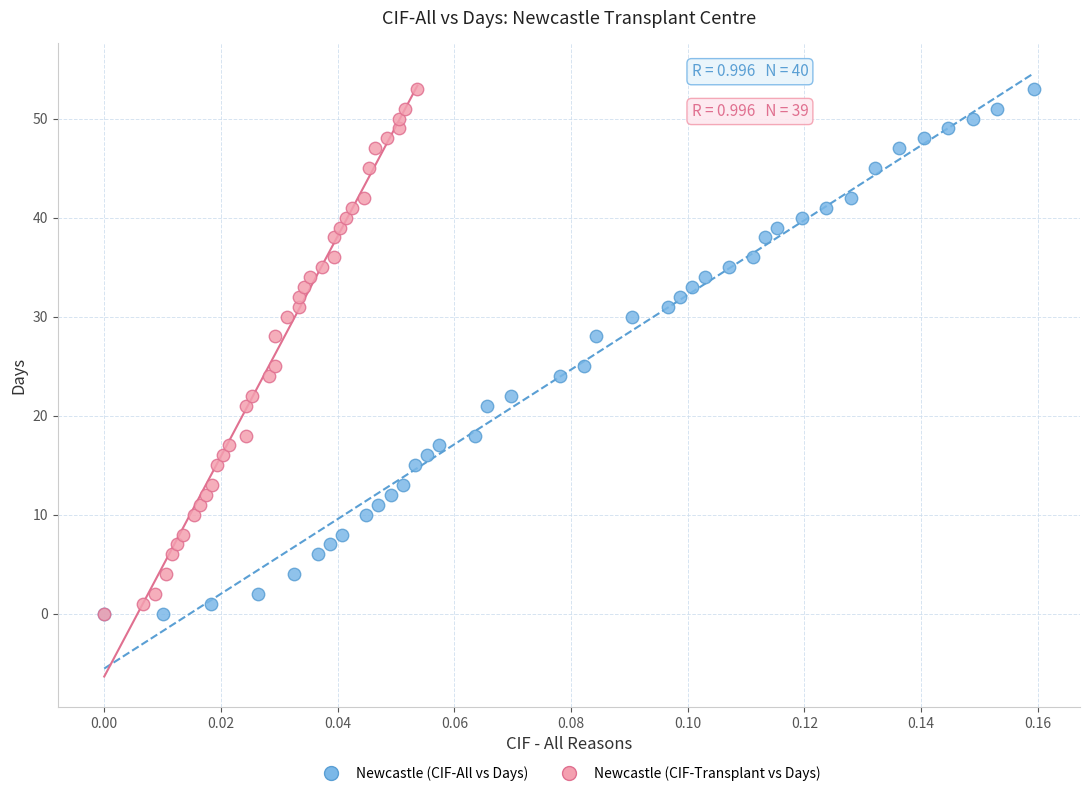

What are all the series names shown in the legend?

Newcastle (CIF-All vs Days), Newcastle (CIF-Transplant vs Days)